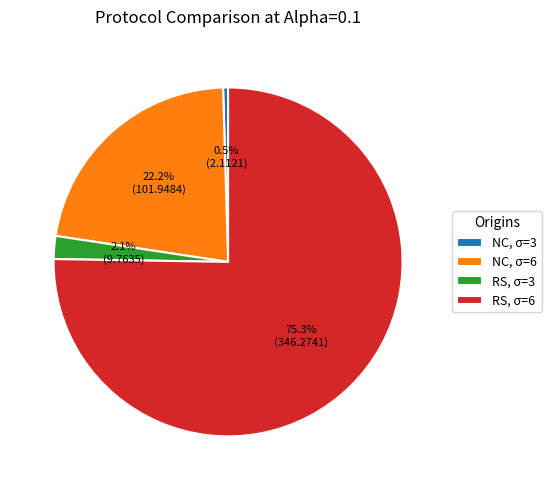

Is it true that NC, σ=6 is 9% of the pie?

False